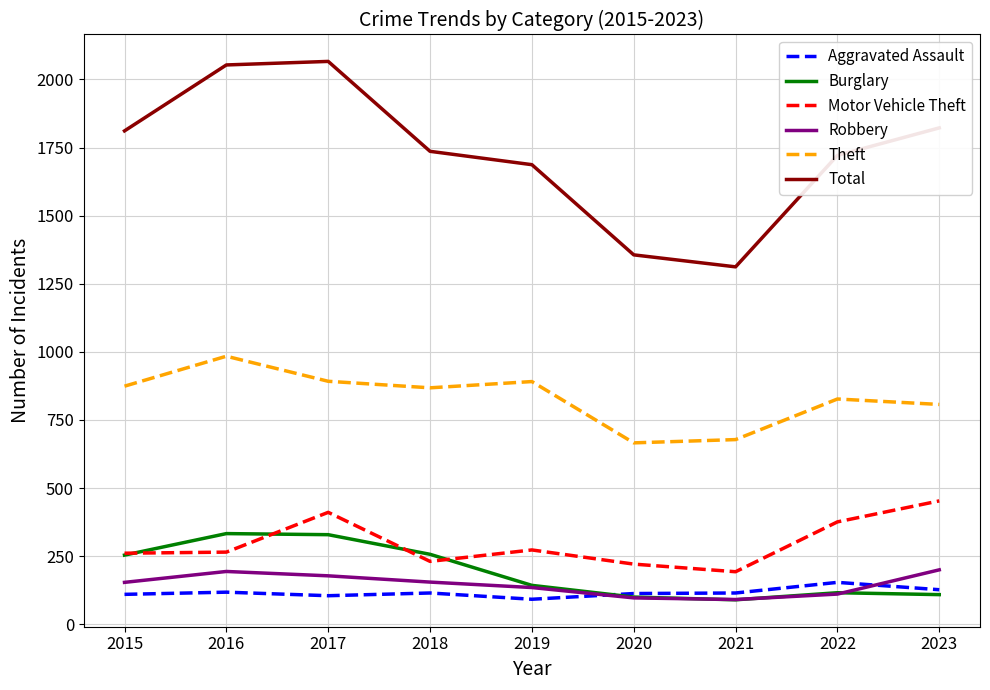

What is the difference between the maximum and minimum values in the Theft series?

318